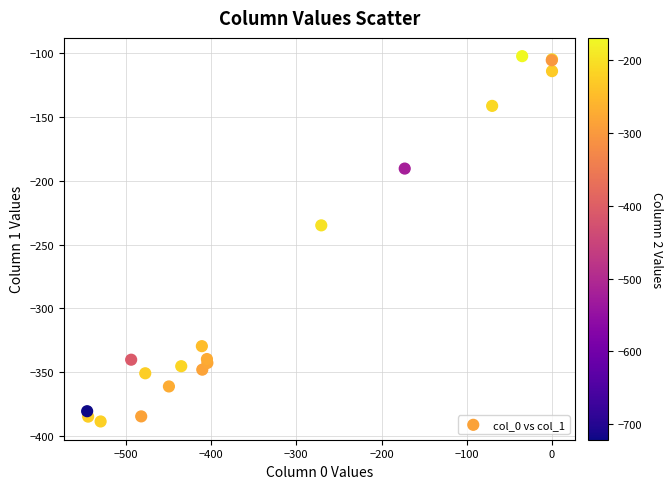

What Y value in the scatter plot is closest to -245?

-234.9